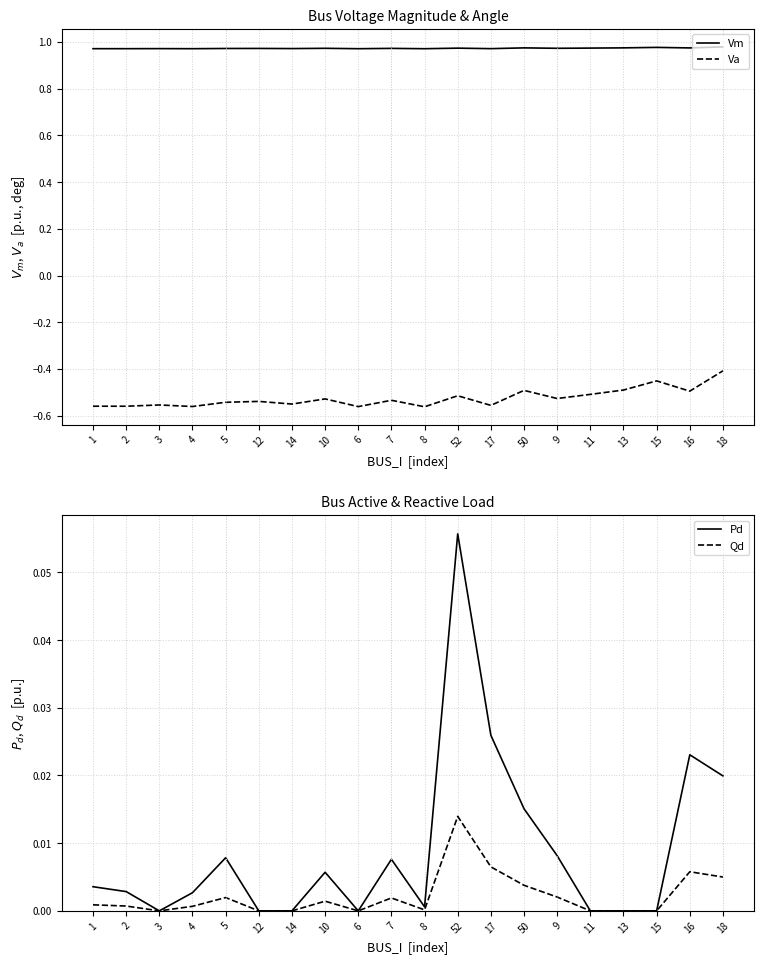

Does the chart display data point markers on the line(s)?

No